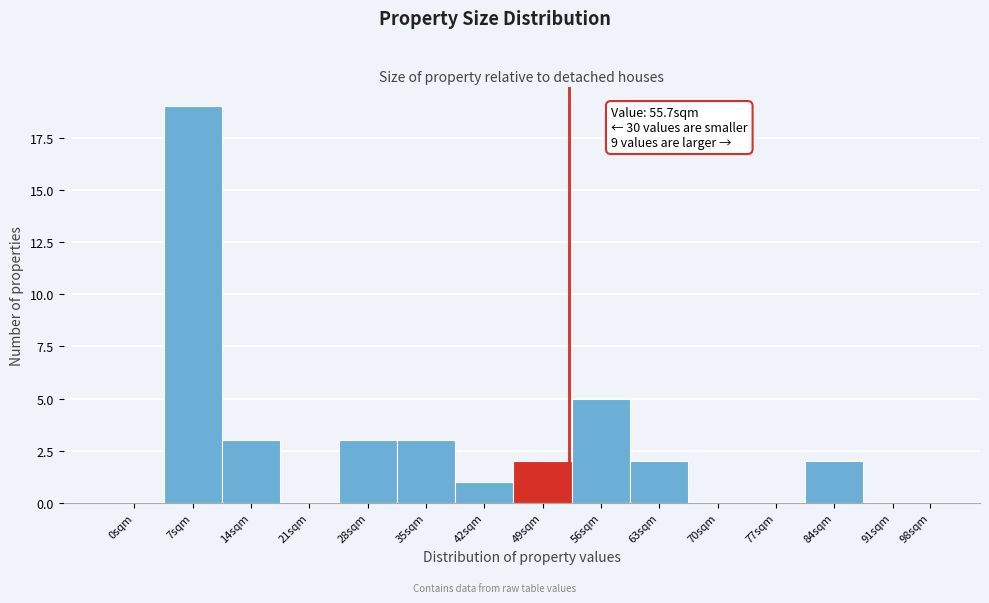

Reading right to left, transcribe all the data shown in this chart.

98sqm=0	91sqm=0	84sqm=2	77sqm=0	70sqm=0	63sqm=2	56sqm=5	49sqm=2	42sqm=1	35sqm=3	28sqm=3	21sqm=0	14sqm=3	7sqm=19	0sqm=0